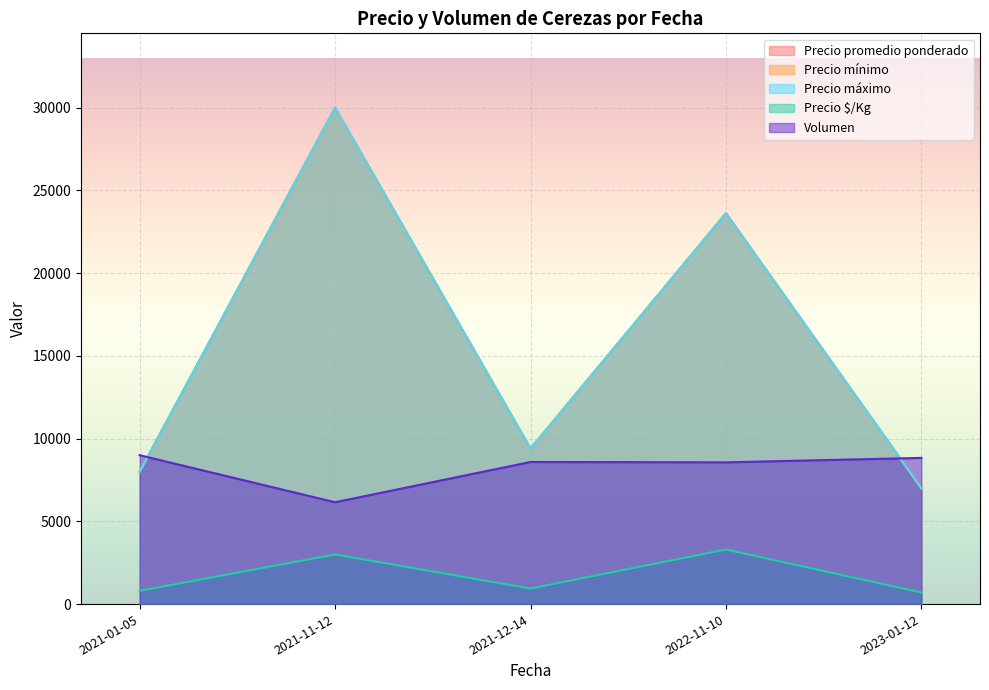

Is it true that Precio minimo equals 41153 at 2021-11-12?

False